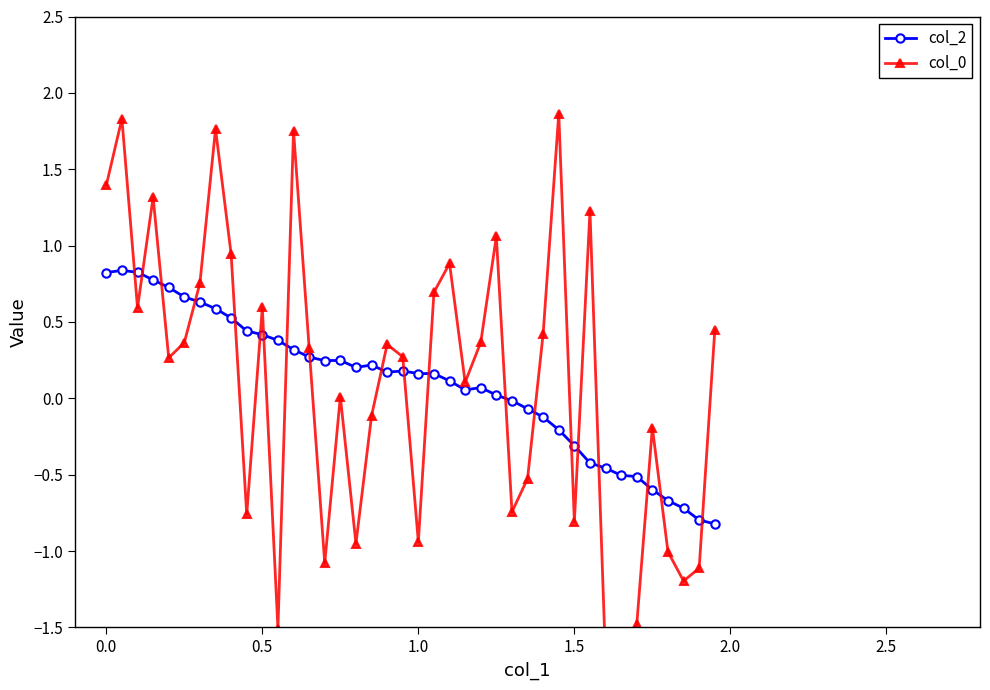

True or false: col_2 has more than 0 interior local peaks.

True